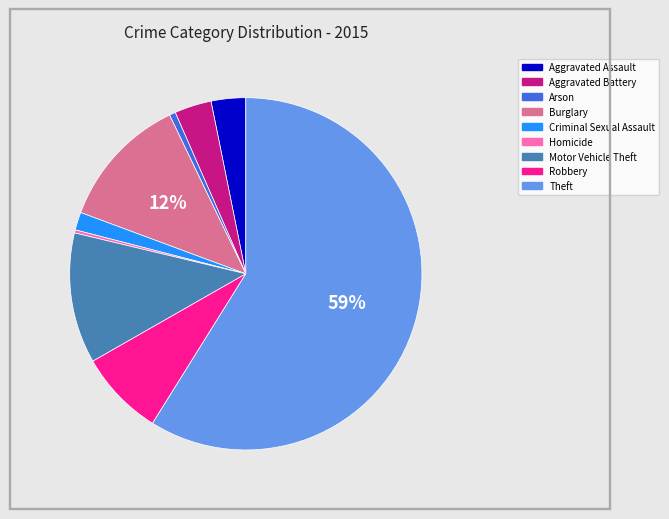

Which category has the biggest portion of the pie?

Theft